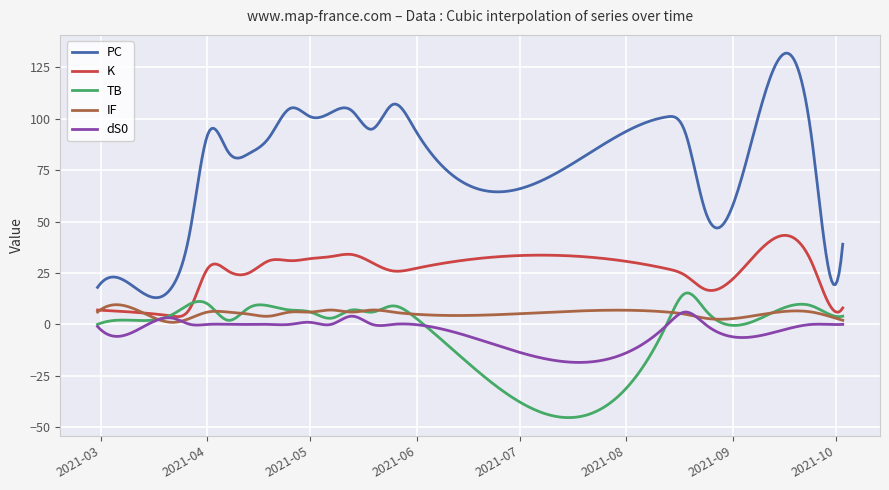

True or false: K has more than 1 points higher than both neighbors.

True